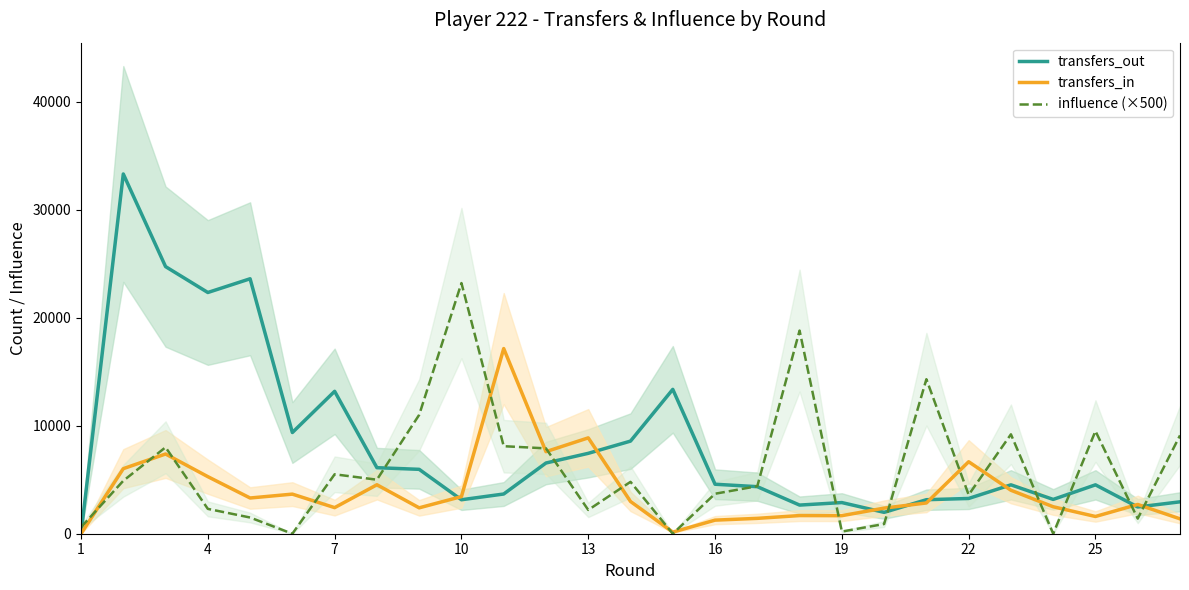

Rank the series by their maximum value, from highest to lowest.

transfers_out, influence (×500), transfers_in